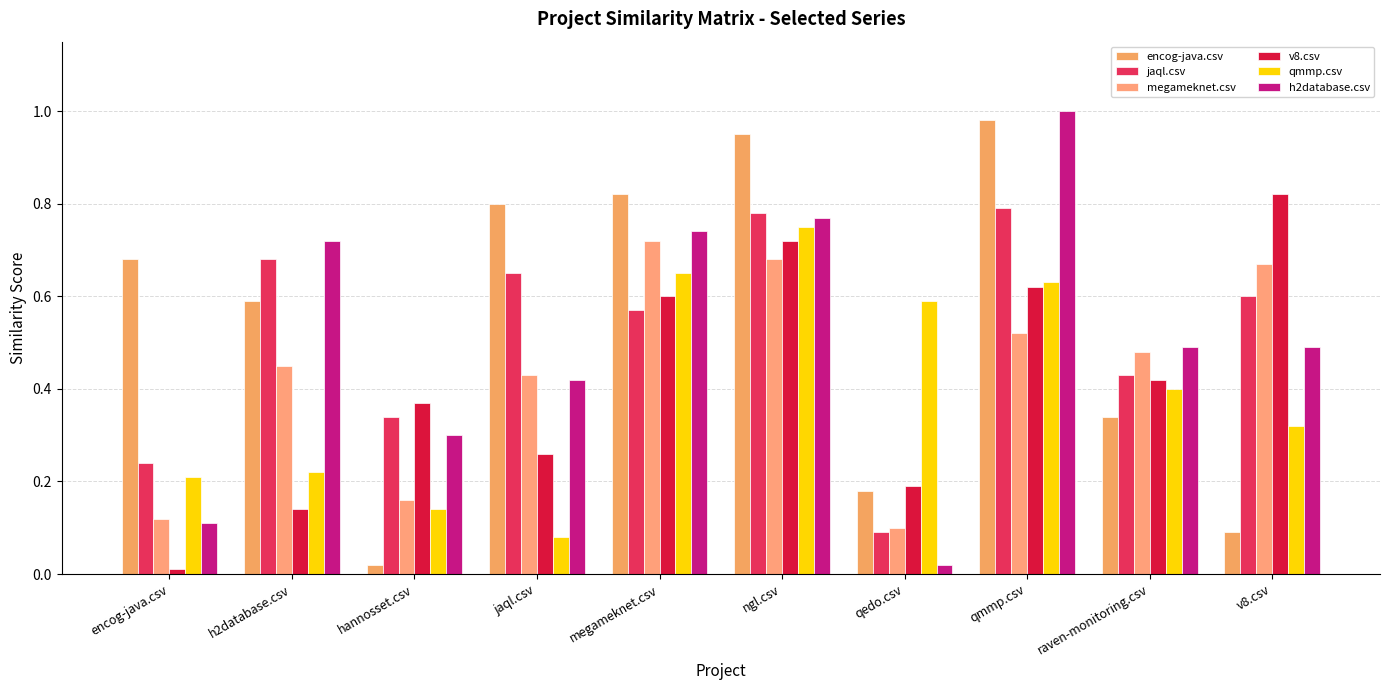

What is the highest value of the megameknet.csv series?

0.7